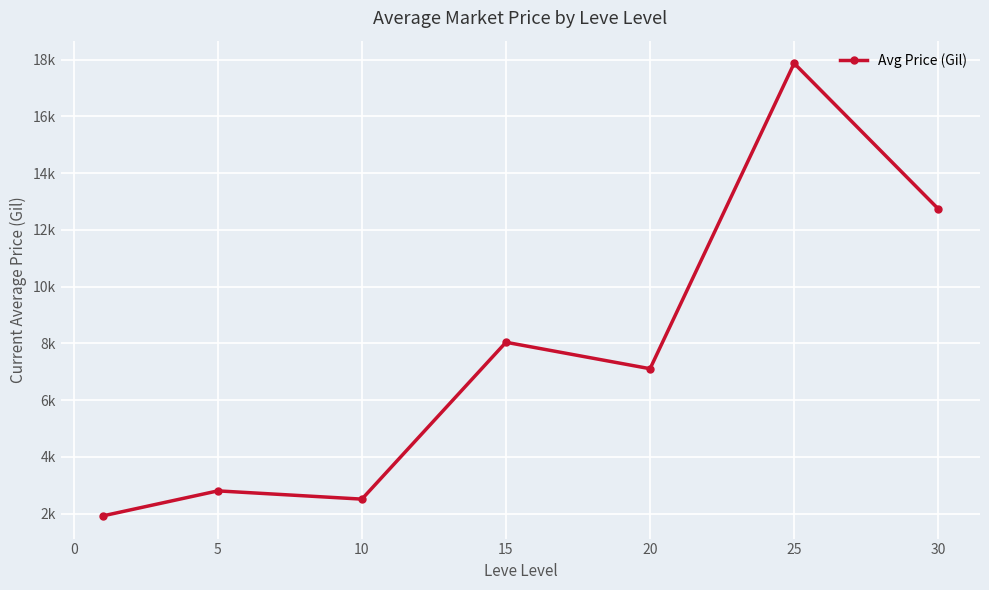

What is the average value?

7568.8